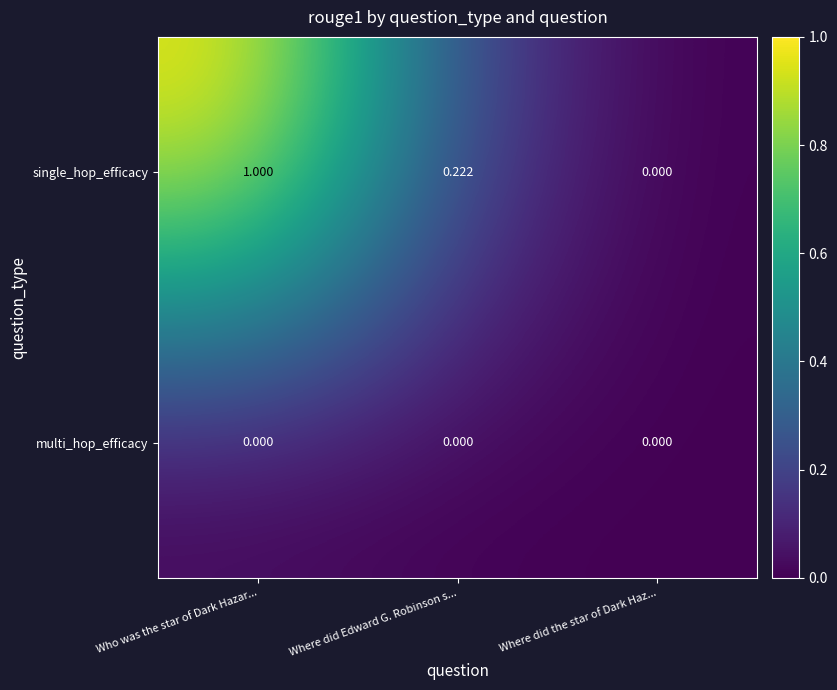

At which label does single_hop_efficacy reach its peak?

Who was the star of Dark Hazar...